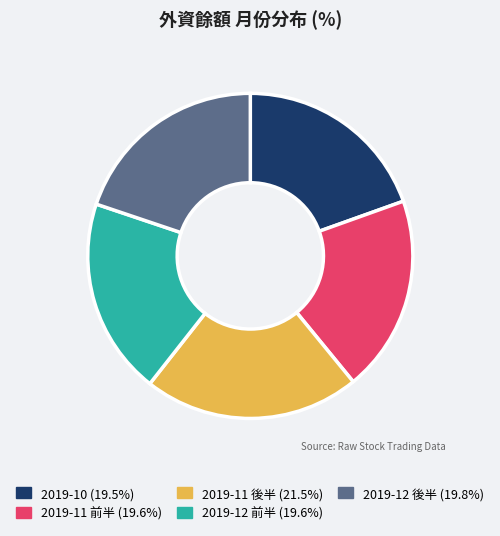

Is there a majority slice in this chart?

No